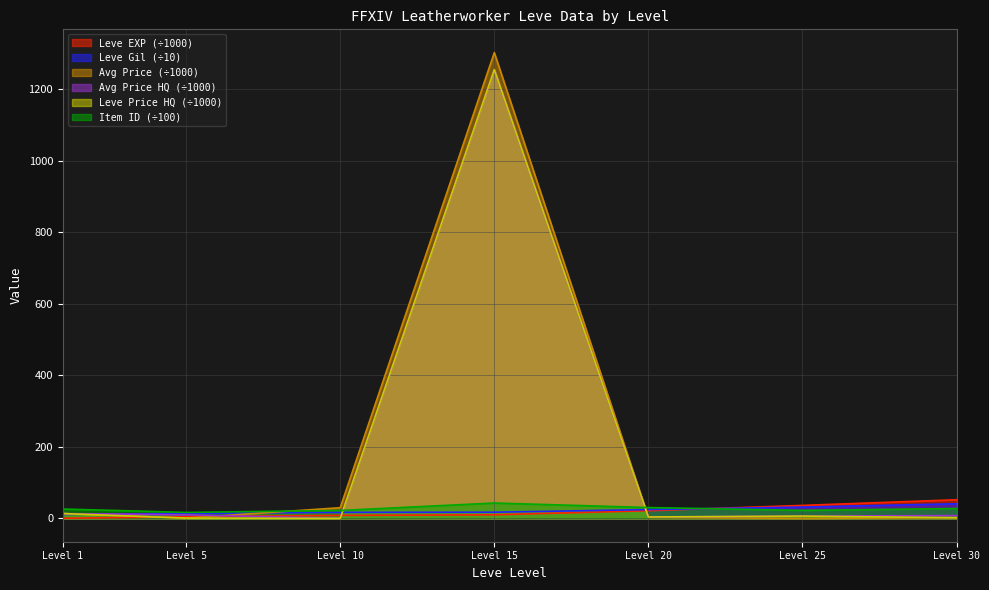

Which series has the largest range (max minus min)?

Avg Price (÷1000)